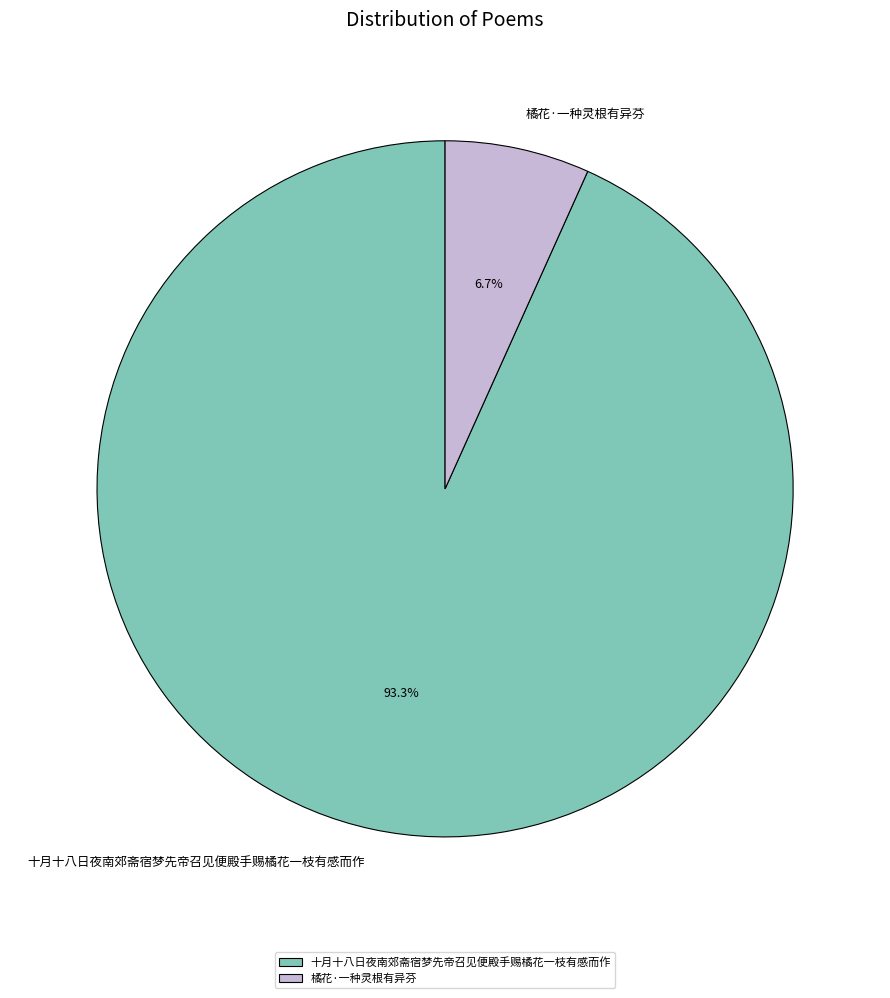

Count the number of slices in the pie.

2